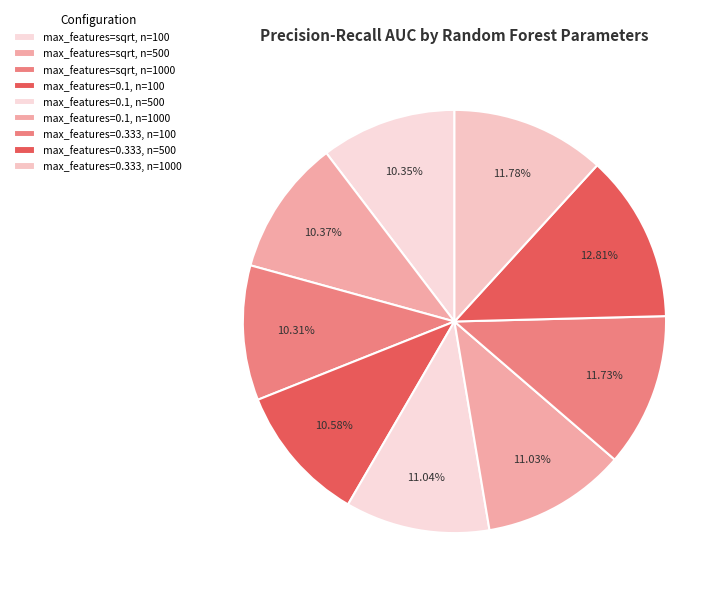

Is it true that max_features=sqrt, n=1000 is 23% of the pie?

False